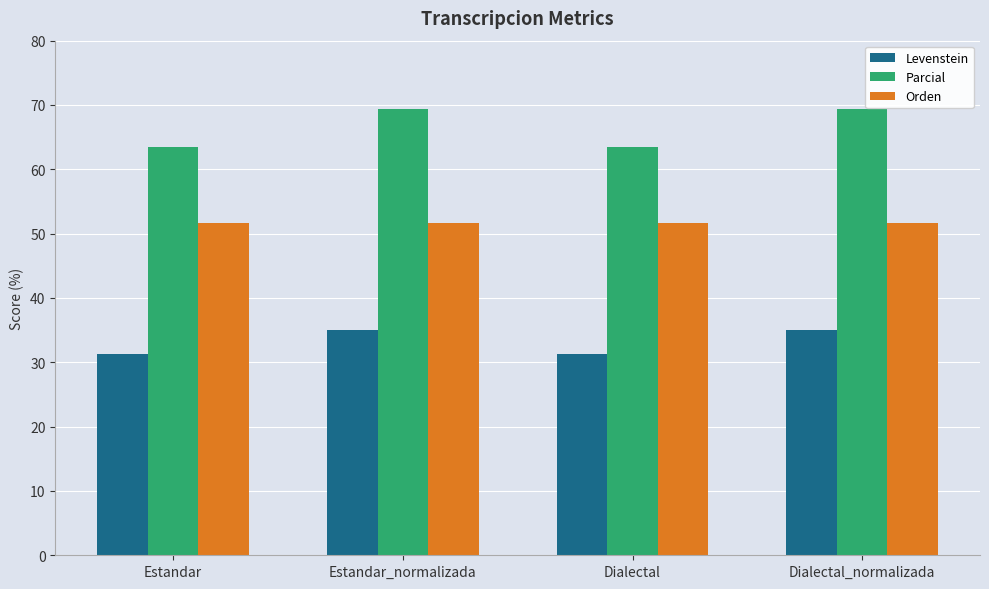

At Estandar, list the series in order from smallest to largest.

Levenstein, Orden, Parcial